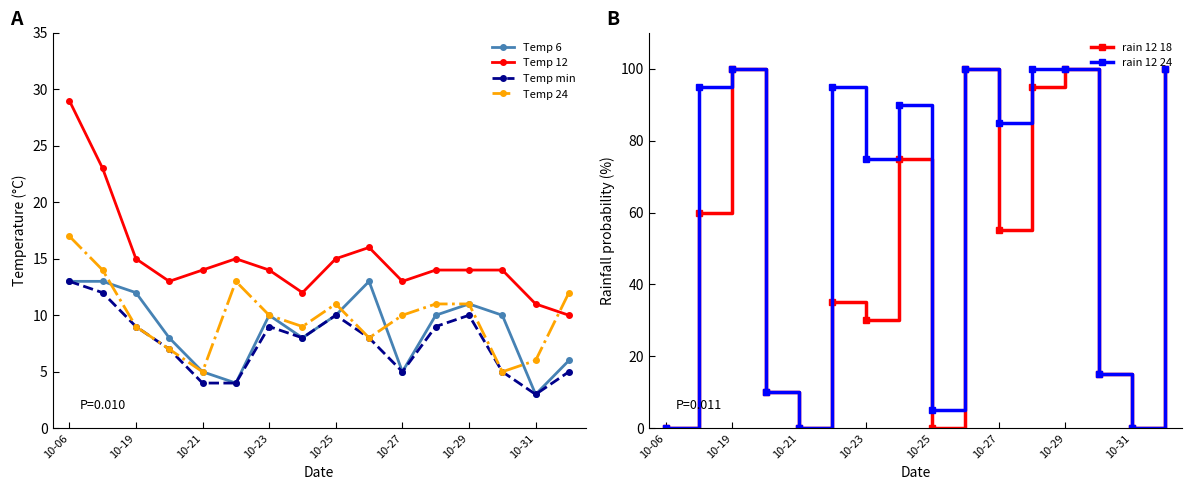

How many times do rain 12 24 and Temp min cross each other?

7